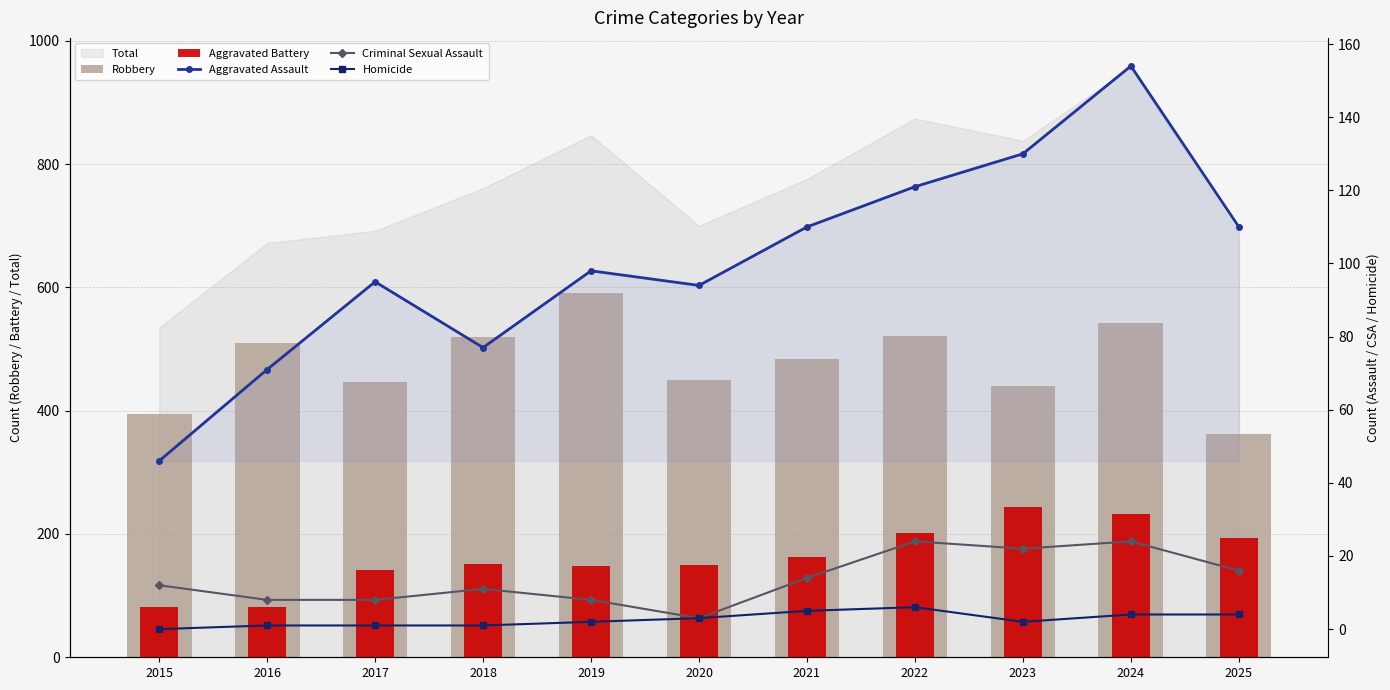

Rank the series by their maximum value, from lowest to highest.

Homicide, Criminal Sexual Assault, Aggravated Assault, Aggravated Battery, Robbery